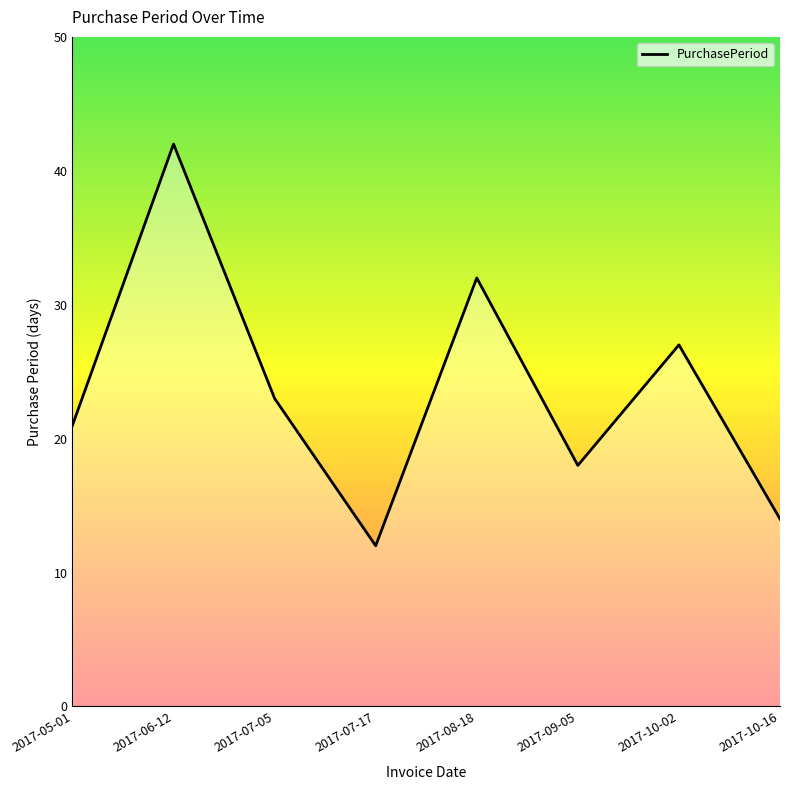

Is it true that the value at 2017-10-02 is 27?

True